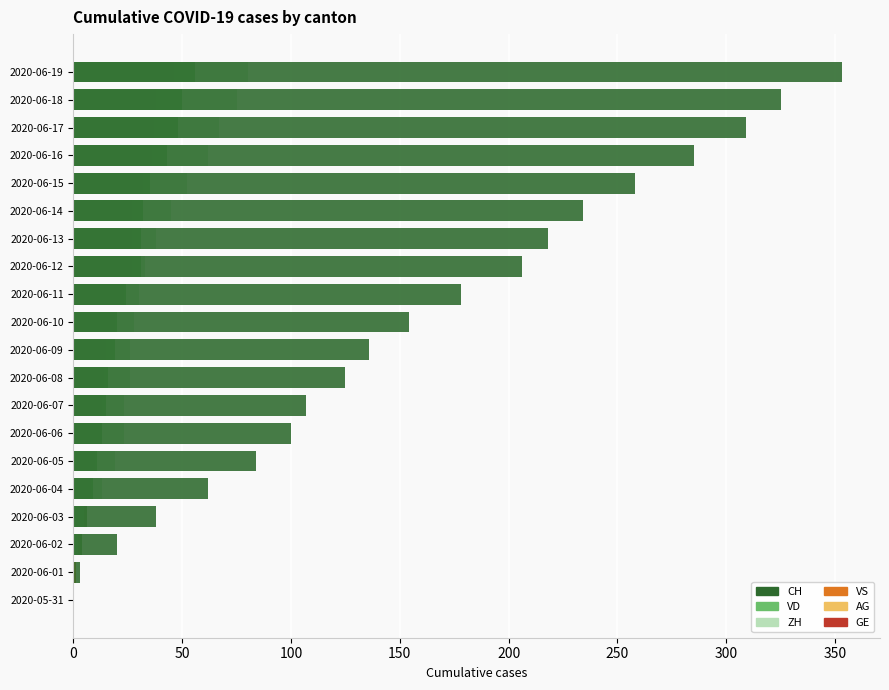

Does the chart contain stacked bars?

No